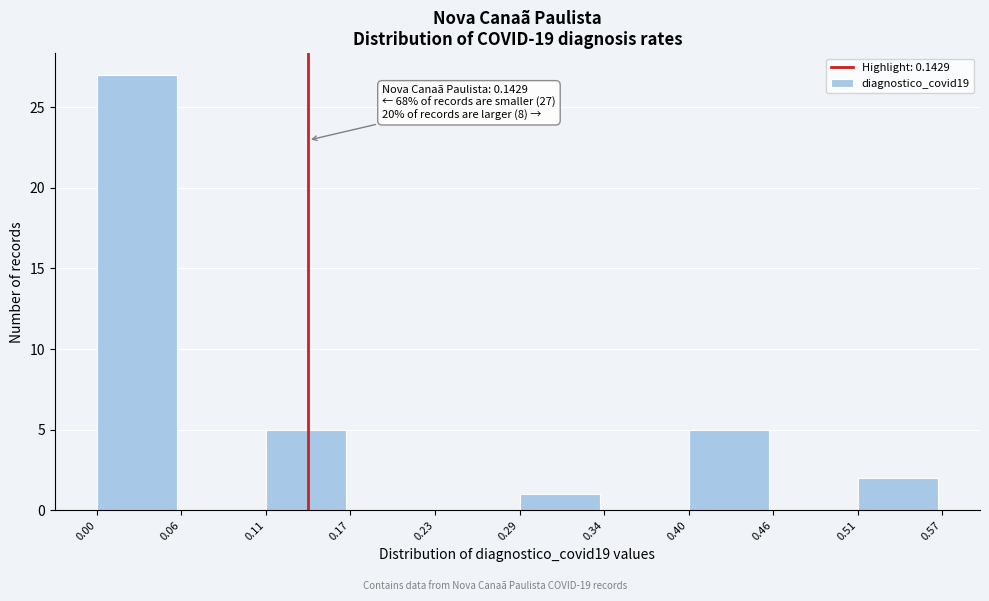

Over which range of the x-axis is the bar tallest?

0.00 to 0.06